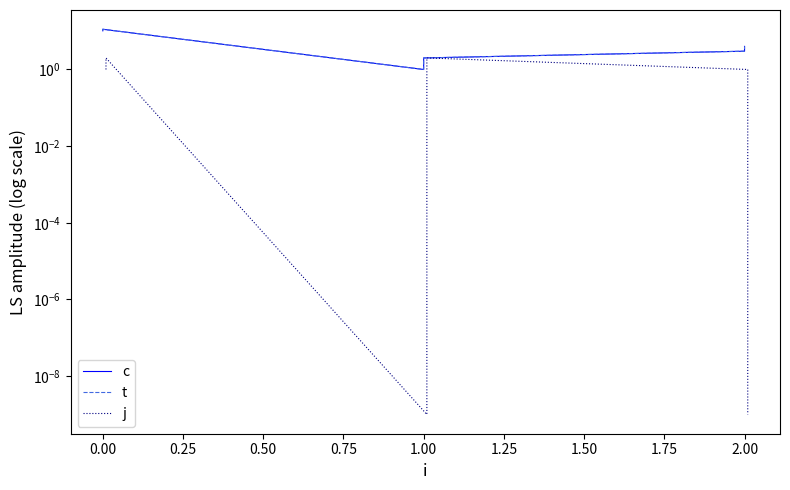

How many distinct data groups are displayed?

3